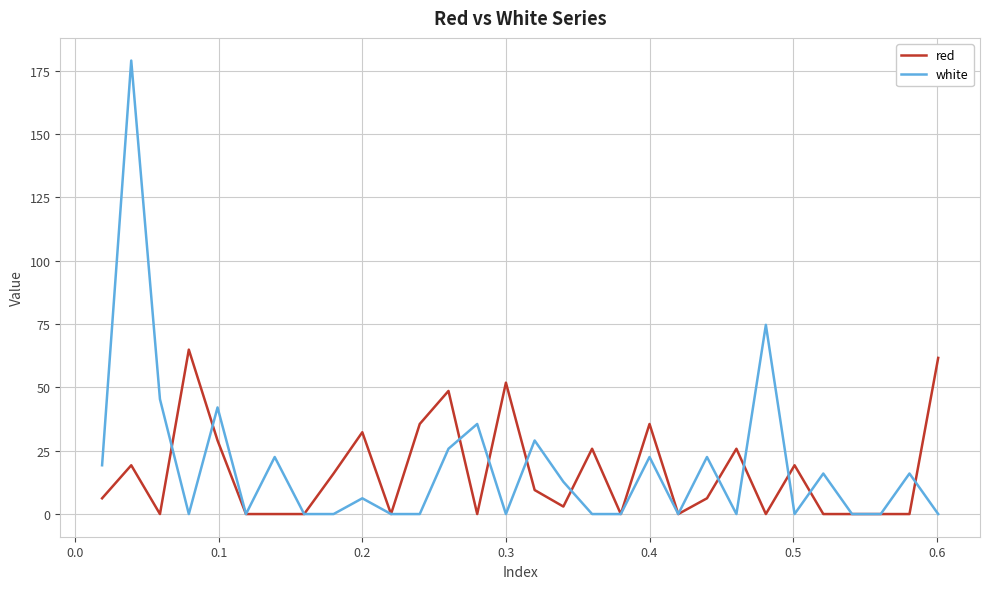

List the series in order of their peak value, highest first.

white, red